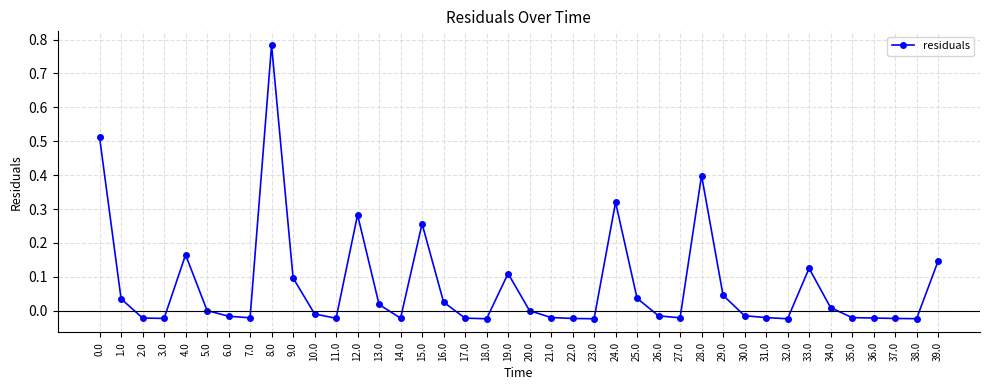

What is the label of the 4th point from the right?

36.0